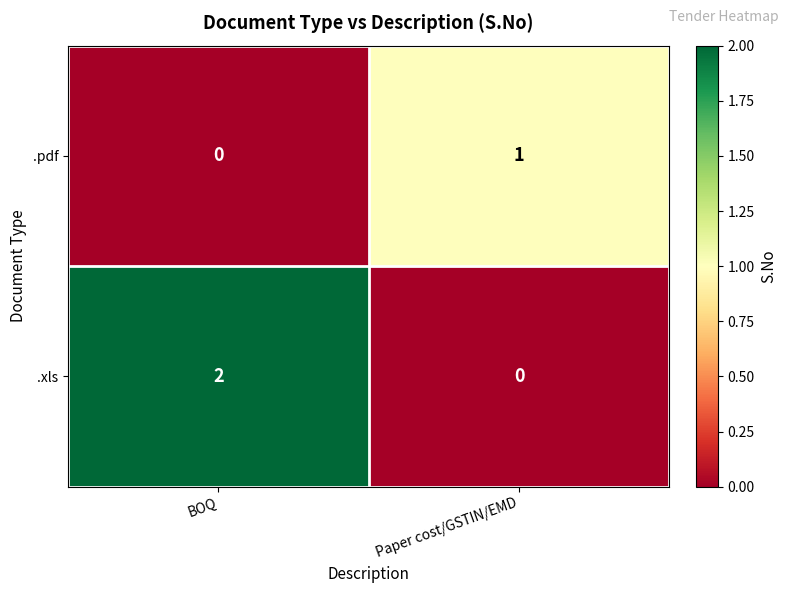

Which series has the largest total across all categories?

.xls